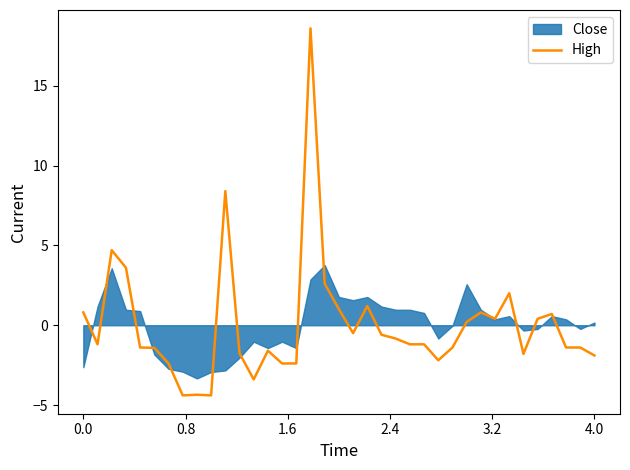

What is the smallest value displayed?

-4.4